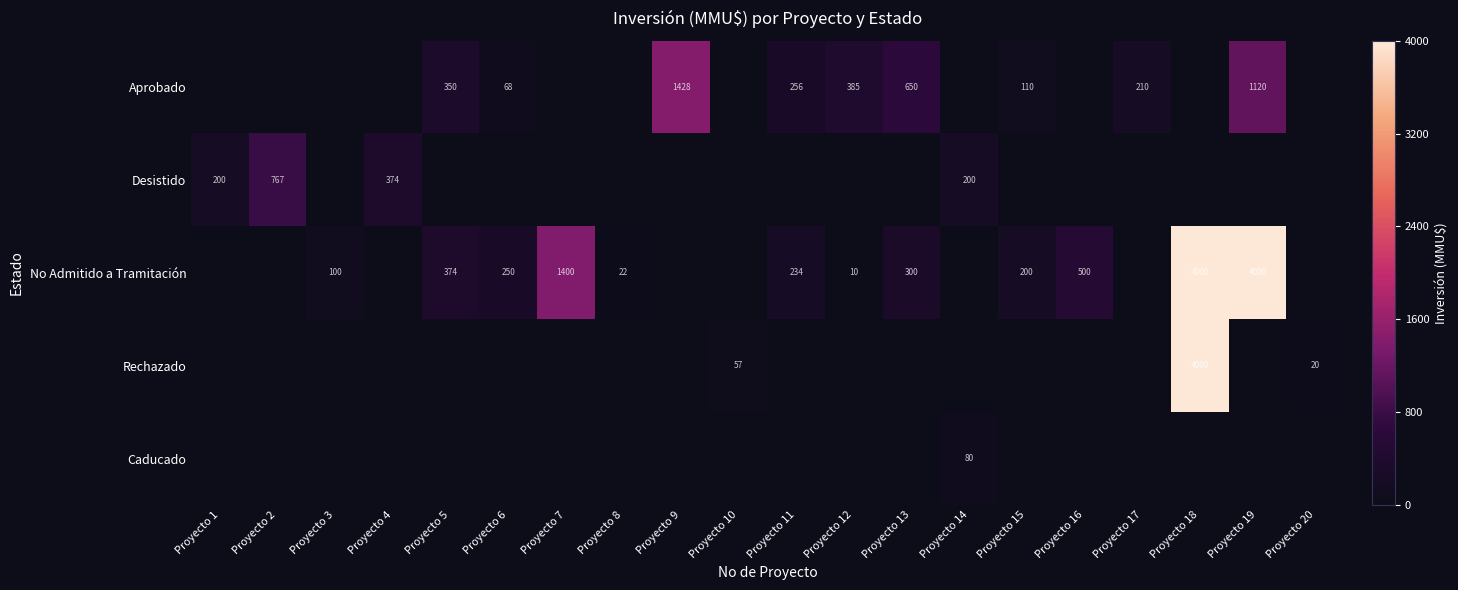

The value of Desistido at Proyecto 4 is 374. True or false?

True